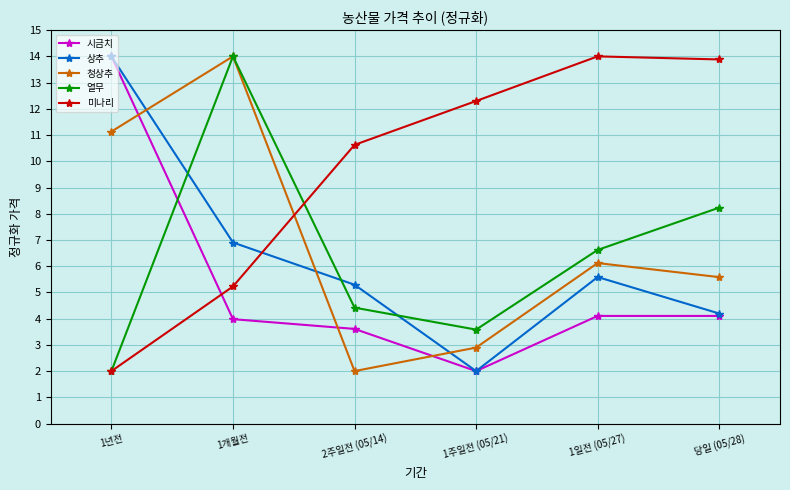

Between 2주일전 (05/14) and 당일 (05/28), which series saw the biggest shift?

열무